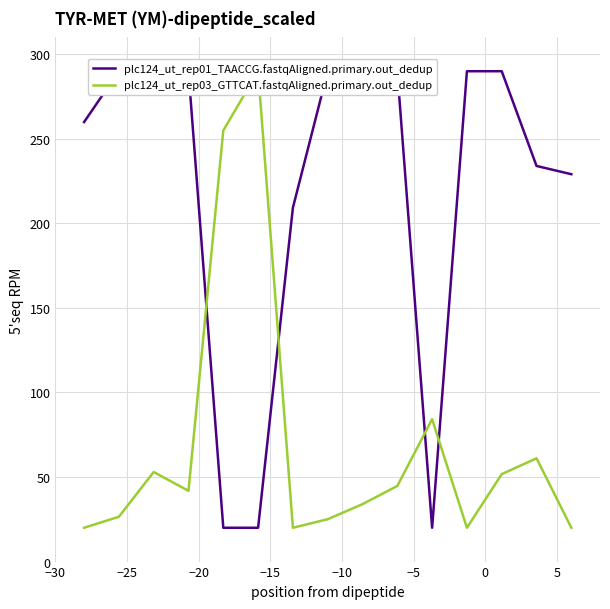

At which category is the sum across all series the highest?

−20